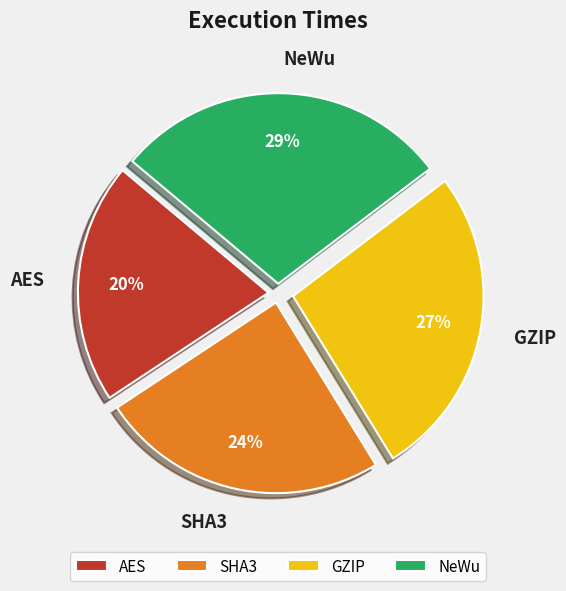

To the nearest percent, what portion does SHA3 represent?

24%